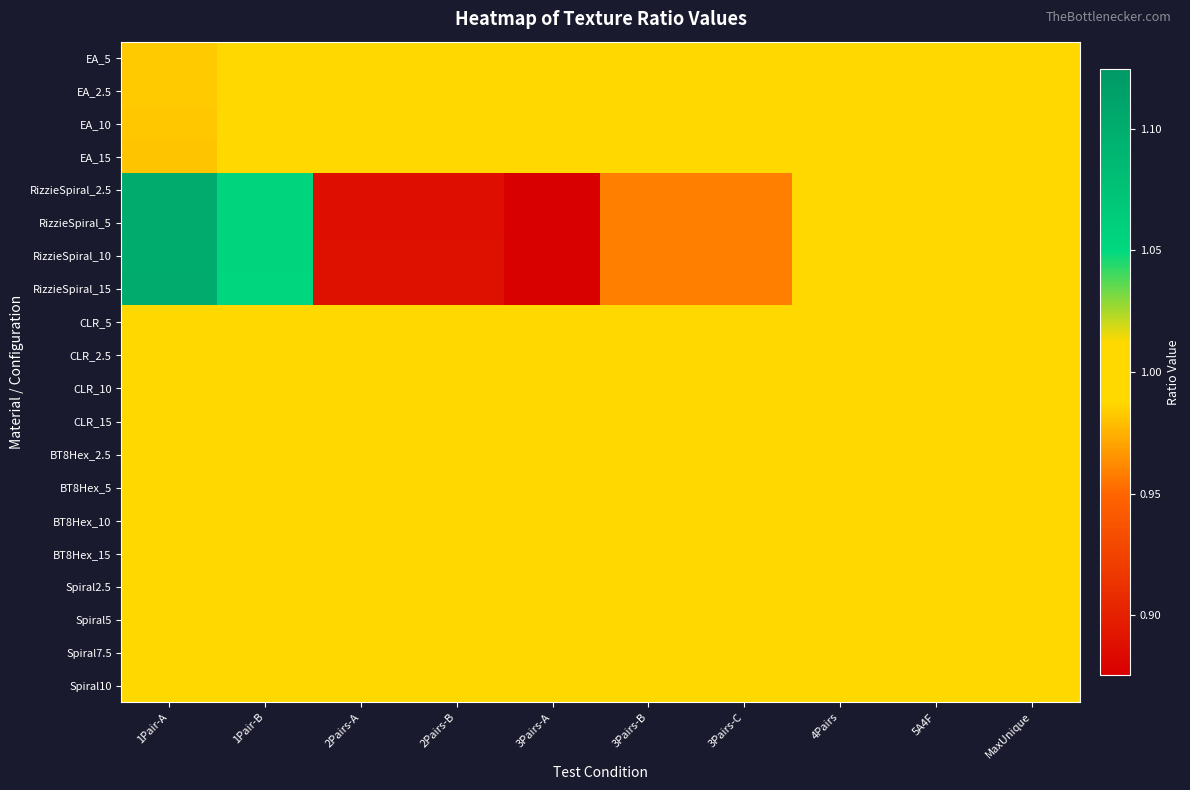

Reading left to right, transcribe all the data shown in this chart.

EA_5: 1Pair-A=1.0	1Pair-B=1.0	2Pairs-A=1.0	2Pairs-B=1.0	3Pairs-A=1.0	3Pairs-B=1.0	3Pairs-C=1.0	4Pairs=1.0	5A4F=1.0	MaxUnique=1.0
EA_2.5: 1Pair-A=1.0	1Pair-B=1.0	2Pairs-A=1.0	2Pairs-B=1.0	3Pairs-A=1.0	3Pairs-B=1.0	3Pairs-C=1.0	4Pairs=1.0	5A4F=1.0	MaxUnique=1.0
EA_10: 1Pair-A=1.0	1Pair-B=1.0	2Pairs-A=1.0	2Pairs-B=1.0	3Pairs-A=1.0	3Pairs-B=1.0	3Pairs-C=1.0	4Pairs=1.0	5A4F=1.0	MaxUnique=1.0
EA_15: 1Pair-A=1.0	1Pair-B=1.0	2Pairs-A=1.0	2Pairs-B=1.0	3Pairs-A=1.0	3Pairs-B=1.0	3Pairs-C=1.0	4Pairs=1.0	5A4F=1.0	MaxUnique=1.0
RizzieSpiral_2.5: 1Pair-A=1.1	1Pair-B=1.1	2Pairs-A=0.9	2Pairs-B=0.9	3Pairs-A=0.9	3Pairs-B=1.0	3Pairs-C=1.0	4Pairs=1.0	5A4F=1.0	MaxUnique=1.0
RizzieSpiral_5: 1Pair-A=1.1	1Pair-B=1.1	2Pairs-A=0.9	2Pairs-B=0.9	3Pairs-A=0.9	3Pairs-B=1.0	3Pairs-C=1.0	4Pairs=1.0	5A4F=1.0	MaxUnique=1.0
RizzieSpiral_10: 1Pair-A=1.1	1Pair-B=1.1	2Pairs-A=0.9	2Pairs-B=0.9	3Pairs-A=0.9	3Pairs-B=1.0	3Pairs-C=1.0	4Pairs=1.0	5A4F=1.0	MaxUnique=1.0
RizzieSpiral_15: 1Pair-A=1.1	1Pair-B=1.1	2Pairs-A=0.9	2Pairs-B=0.9	3Pairs-A=0.9	3Pairs-B=1.0	3Pairs-C=1.0	4Pairs=1.0	5A4F=1.0	MaxUnique=1.0
CLR_5: 1Pair-A=1.0	1Pair-B=1.0	2Pairs-A=1.0	2Pairs-B=1.0	3Pairs-A=1.0	3Pairs-B=1.0	3Pairs-C=1.0	4Pairs=1.0	5A4F=1.0	MaxUnique=1.0
CLR_2.5: 1Pair-A=1.0	1Pair-B=1.0	2Pairs-A=1.0	2Pairs-B=1.0	3Pairs-A=1.0	3Pairs-B=1.0	3Pairs-C=1.0	4Pairs=1.0	5A4F=1.0	MaxUnique=1.0
CLR_10: 1Pair-A=1.0	1Pair-B=1.0	2Pairs-A=1.0	2Pairs-B=1.0	3Pairs-A=1.0	3Pairs-B=1.0	3Pairs-C=1.0	4Pairs=1.0	5A4F=1.0	MaxUnique=1.0
CLR_15: 1Pair-A=1.0	1Pair-B=1.0	2Pairs-A=1.0	2Pairs-B=1.0	3Pairs-A=1.0	3Pairs-B=1.0	3Pairs-C=1.0	4Pairs=1.0	5A4F=1.0	MaxUnique=1.0
BT8Hex_2.5: 1Pair-A=1.0	1Pair-B=1.0	2Pairs-A=1.0	2Pairs-B=1.0	3Pairs-A=1.0	3Pairs-B=1.0	3Pairs-C=1.0	4Pairs=1.0	5A4F=1.0	MaxUnique=1.0
BT8Hex_5: 1Pair-A=1.0	1Pair-B=1.0	2Pairs-A=1.0	2Pairs-B=1.0	3Pairs-A=1.0	3Pairs-B=1.0	3Pairs-C=1.0	4Pairs=1.0	5A4F=1.0	MaxUnique=1.0
BT8Hex_10: 1Pair-A=1.0	1Pair-B=1.0	2Pairs-A=1.0	2Pairs-B=1.0	3Pairs-A=1.0	3Pairs-B=1.0	3Pairs-C=1.0	4Pairs=1.0	5A4F=1.0	MaxUnique=1.0
BT8Hex_15: 1Pair-A=1.0	1Pair-B=1.0	2Pairs-A=1.0	2Pairs-B=1.0	3Pairs-A=1.0	3Pairs-B=1.0	3Pairs-C=1.0	4Pairs=1.0	5A4F=1.0	MaxUnique=1.0
Spiral2.5: 1Pair-A=1.0	1Pair-B=1.0	2Pairs-A=1.0	2Pairs-B=1.0	3Pairs-A=1.0	3Pairs-B=1.0	3Pairs-C=1.0	4Pairs=1.0	5A4F=1.0	MaxUnique=1.0
Spiral5: 1Pair-A=1.0	1Pair-B=1.0	2Pairs-A=1.0	2Pairs-B=1.0	3Pairs-A=1.0	3Pairs-B=1.0	3Pairs-C=1.0	4Pairs=1.0	5A4F=1.0	MaxUnique=1.0
Spiral7.5: 1Pair-A=1.0	1Pair-B=1.0	2Pairs-A=1.0	2Pairs-B=1.0	3Pairs-A=1.0	3Pairs-B=1.0	3Pairs-C=1.0	4Pairs=1.0	5A4F=1.0	MaxUnique=1.0
Spiral10: 1Pair-A=1.0	1Pair-B=1.0	2Pairs-A=1.0	2Pairs-B=1.0	3Pairs-A=1.0	3Pairs-B=1.0	3Pairs-C=1.0	4Pairs=1.0	5A4F=1.0	MaxUnique=1.0